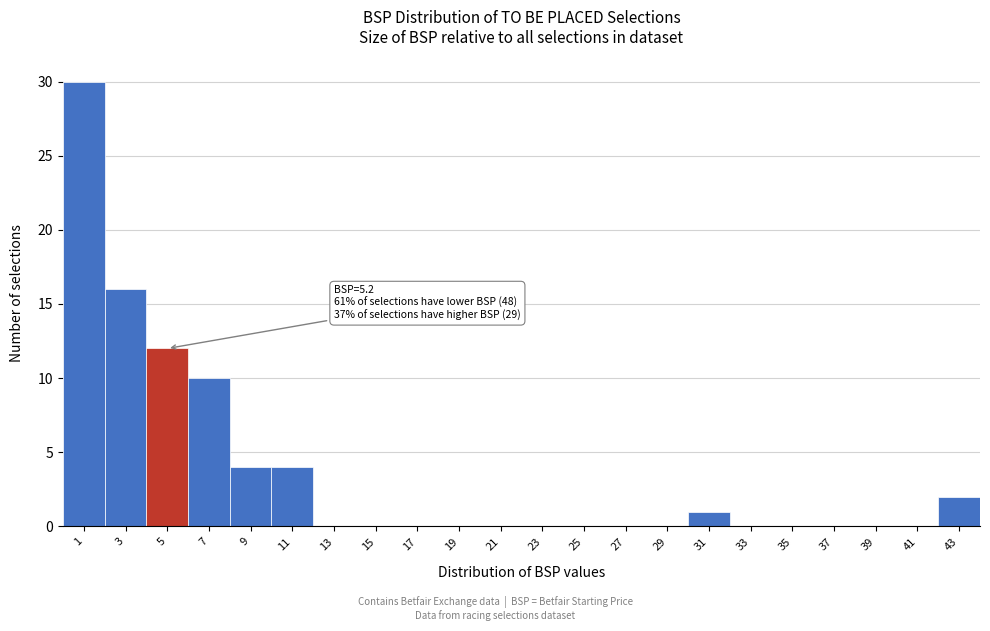

Reading left to right, what are all the values shown in this chart?

1=30	3=16	5=12	7=10	9=4	11=4	13=0	15=0	17=0	19=0	21=0	23=0	25=0	27=0	29=0	31=1	33=0	35=0	37=0	39=0	41=0	43=2